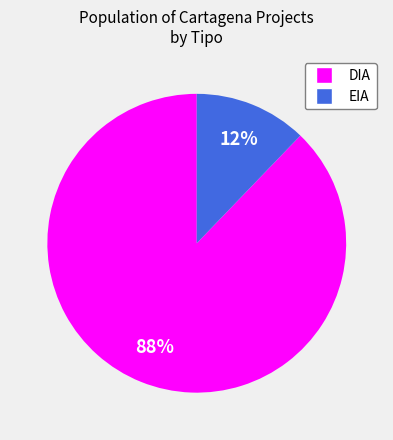

How many slices are in this pie chart?

2